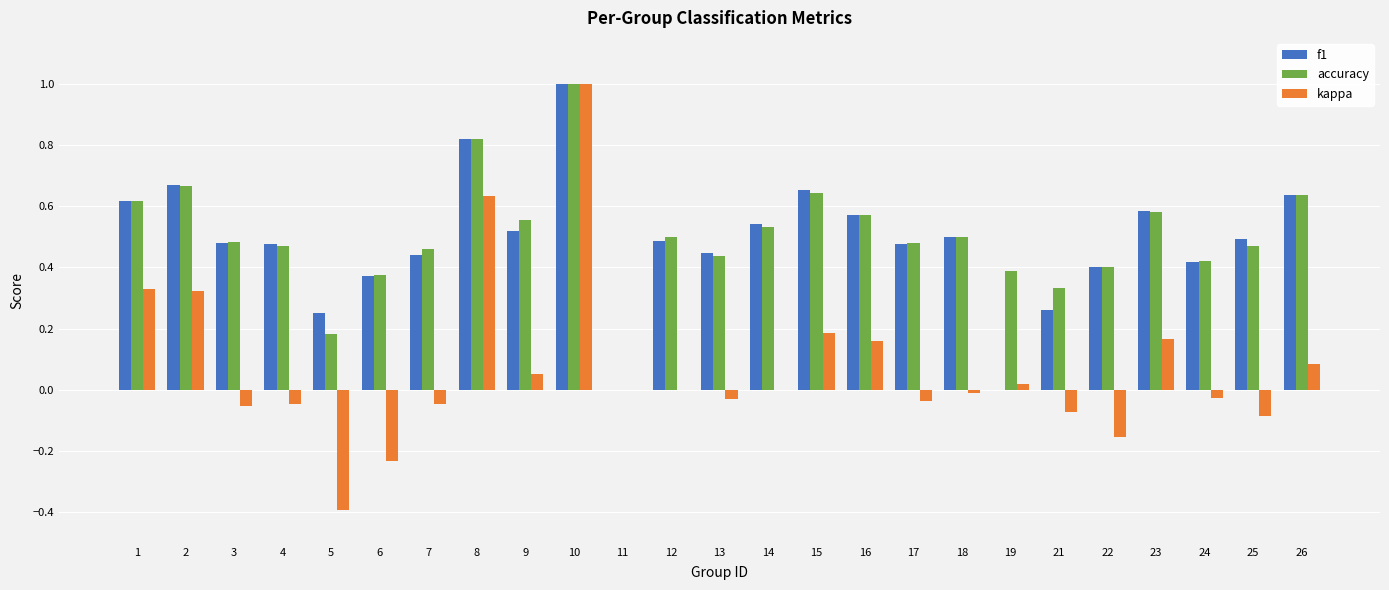

True or false: kappa has a value of -0.1 at 5.

False